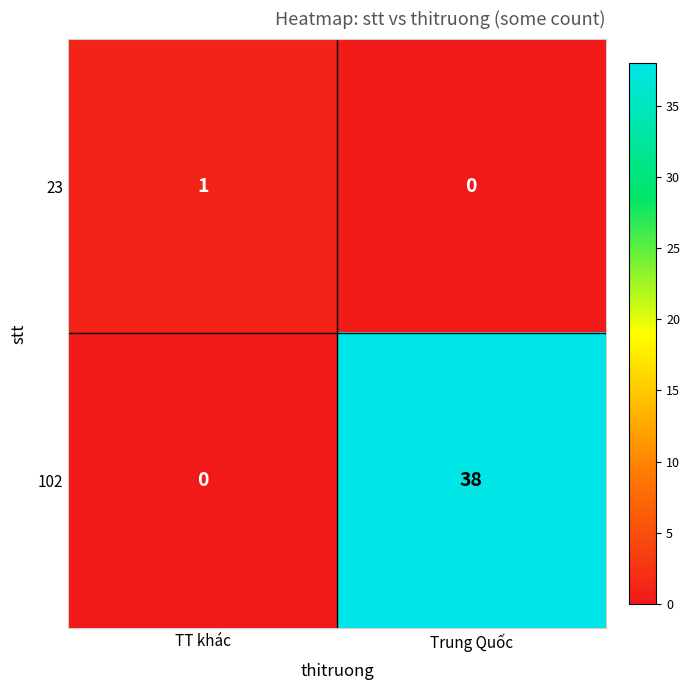

What is the average value of the 102 series?

19